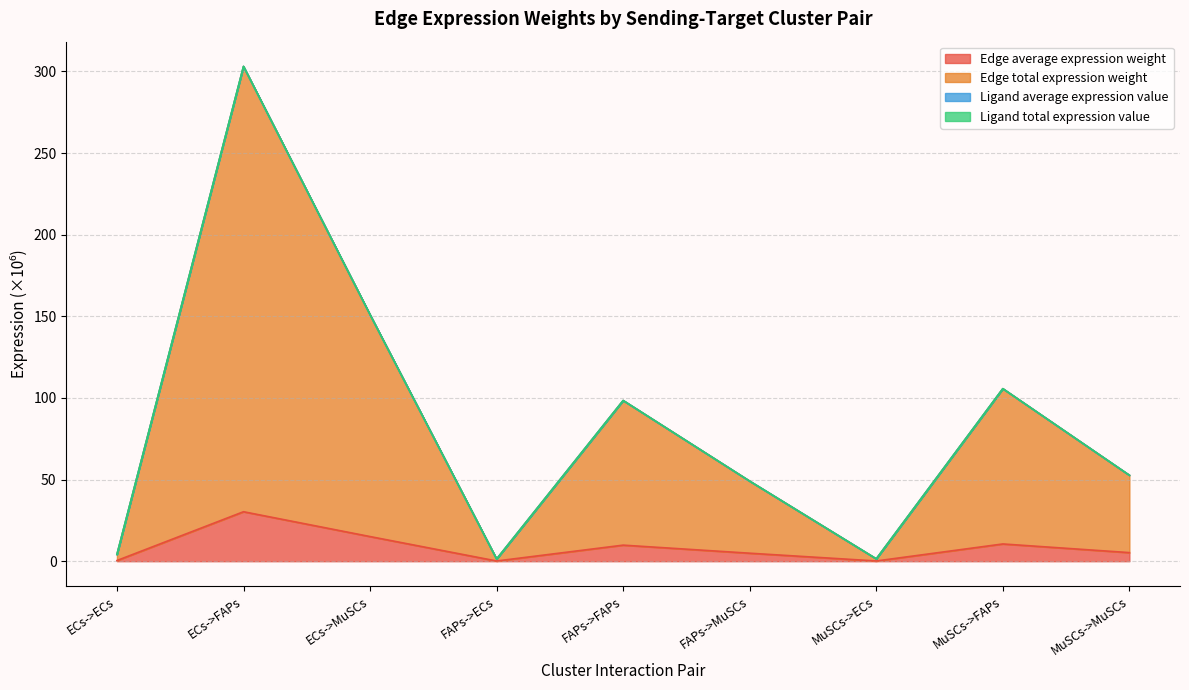

Is it true that Edge average expression weight equals 17.6 at FAPs->FAPs?

False